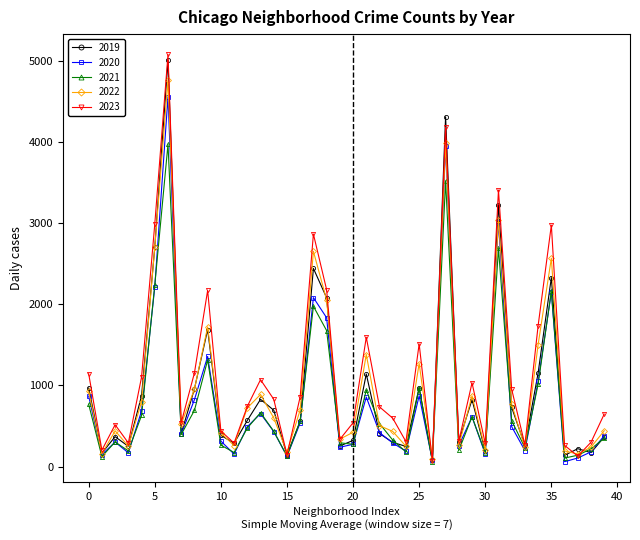

Which series has the largest range (max minus min)?

2023